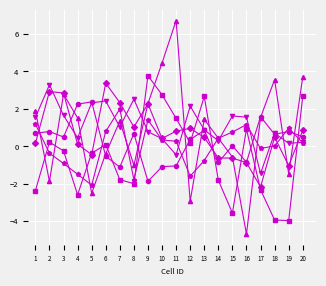

What is the maximum value shown in the chart?

6.7